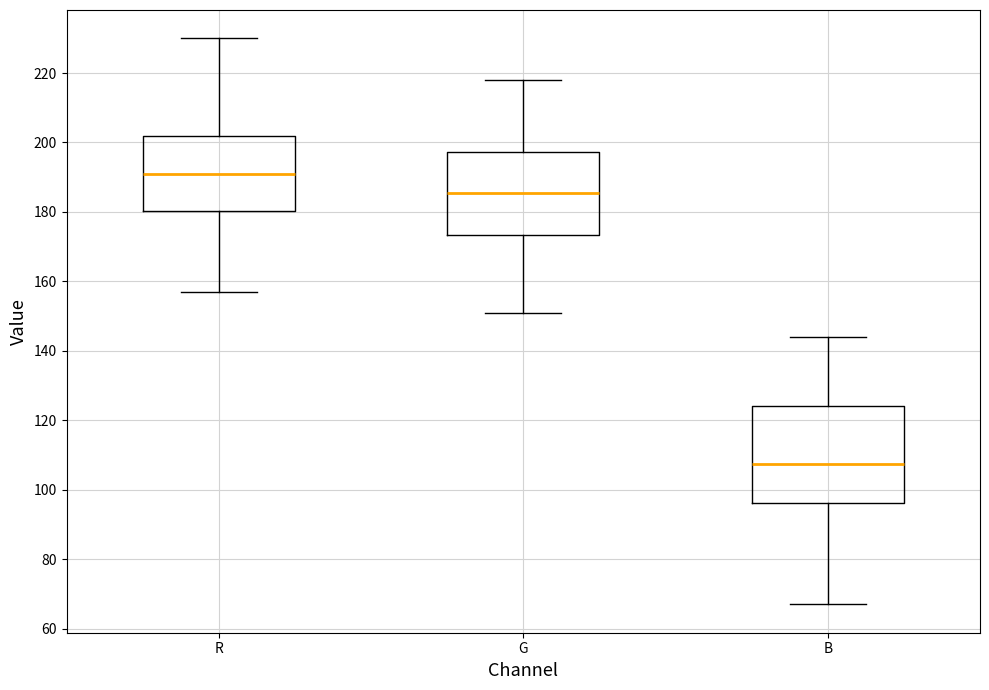

Reading left to right, transcribe this box plot: for each box, give where its median line is, the range the box spans, and where its two whiskers end, as read against the y-axis. The values are not printed on the chart, so give them approximately, as read against the axis.

R: median 192, box 180 to 202, whiskers 158 to 230
G: median 186, box 174 to 198, whiskers 152 to 218
B: median 108, box 96 to 124, whiskers 68 to 144